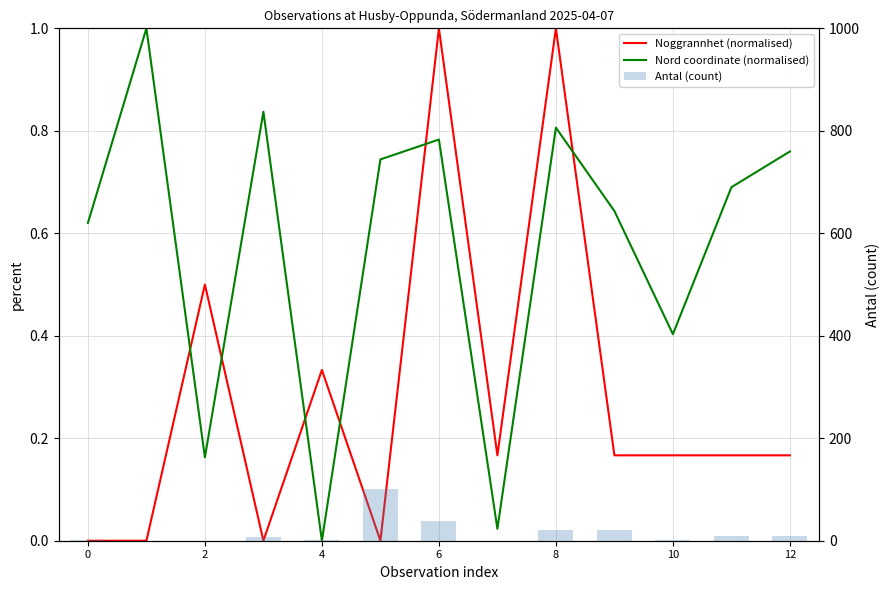

What is the difference between the maximum and second lowest values in the Antal (count) series?

100.0